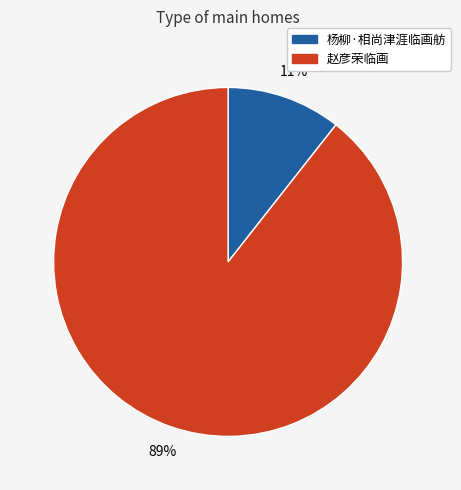

Rank the categories by value from highest to lowest.

赵彦荣临画, 杨柳·相尚津涯临画舫